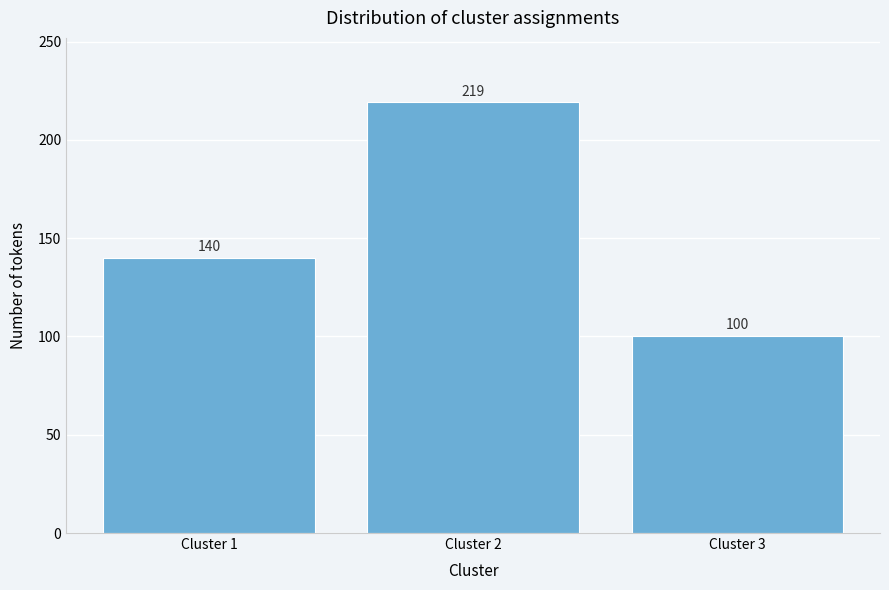

Reading left to right, extract all data points from this chart.

140	219	100